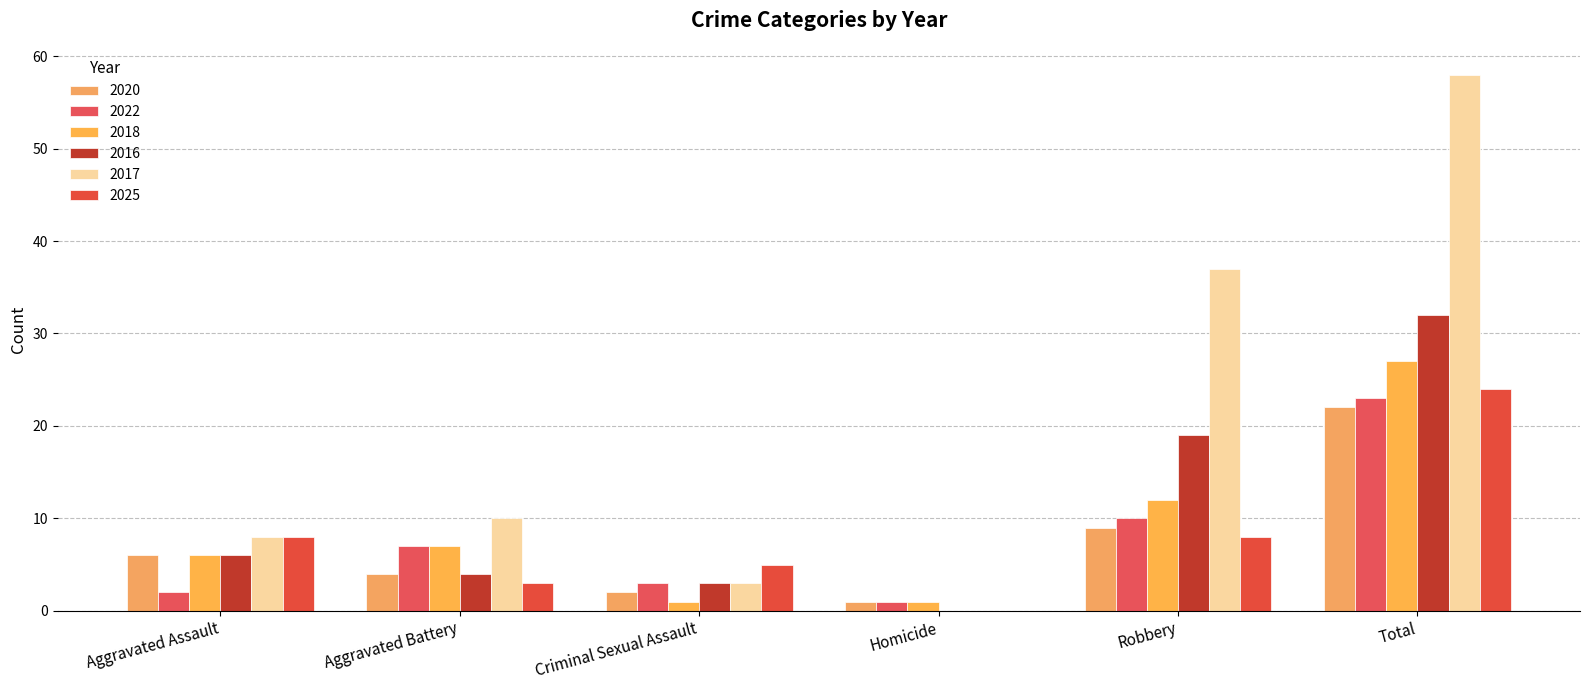

Are the bars grouped side by side (vs. stacked)?

Yes